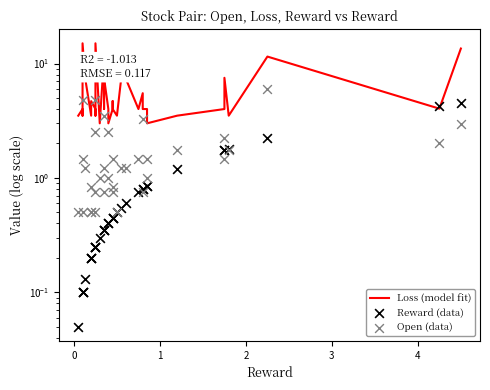

Which series has the widest spread of Y values?

Loss (model fit)